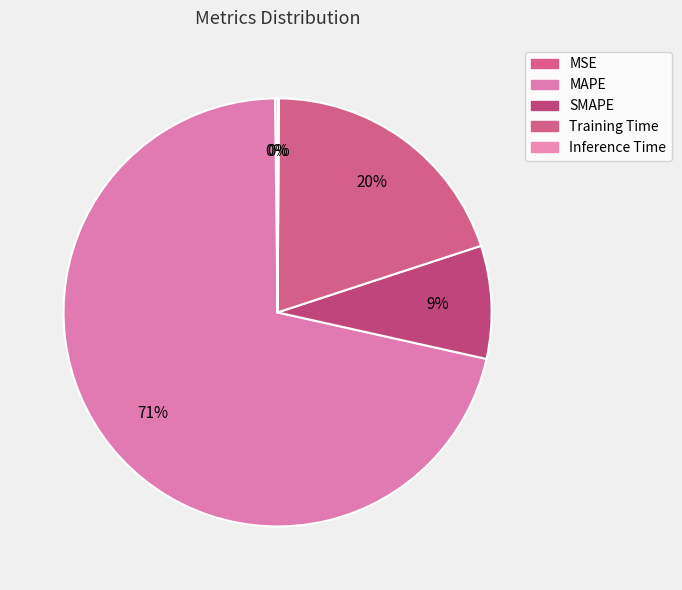

Is it true that SMAPE is 1% of the pie?

False